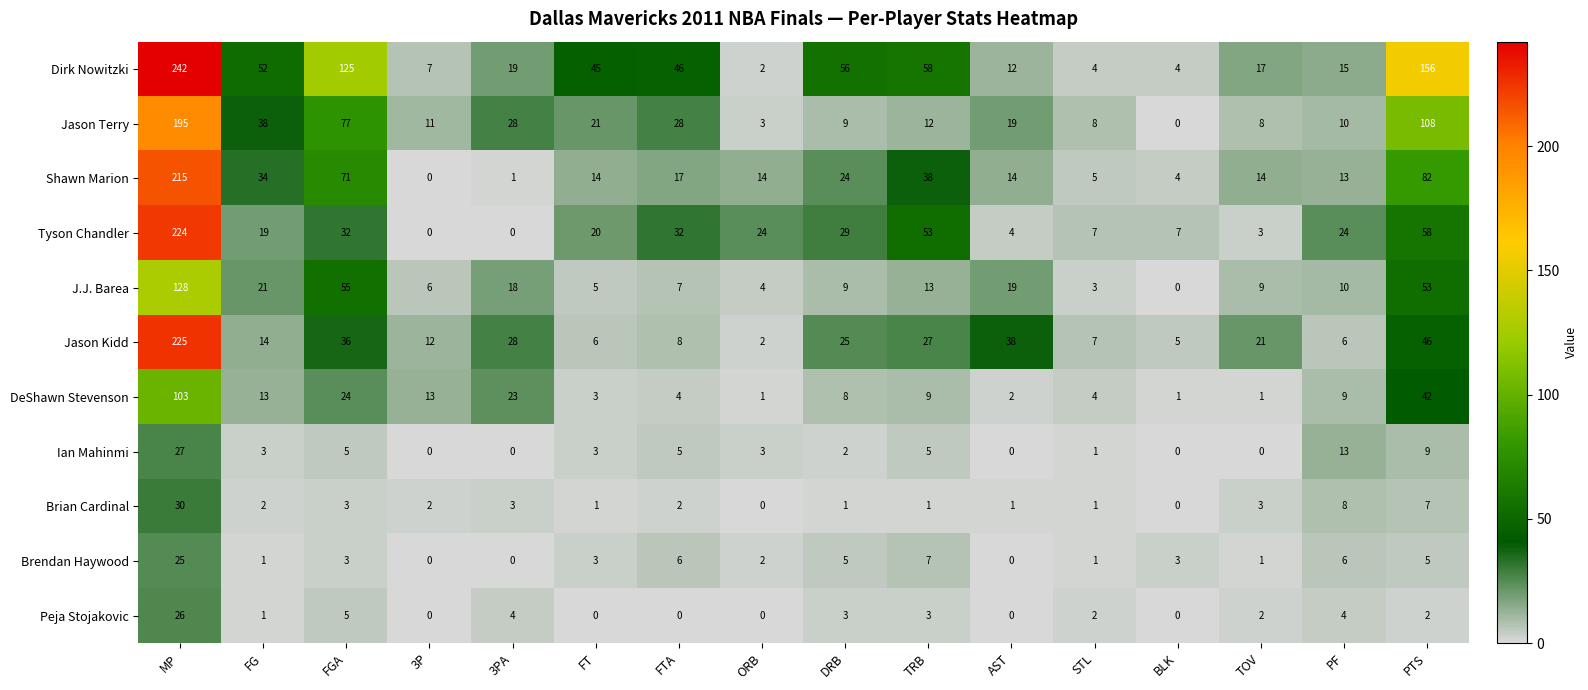

List the series in order of their peak value, lowest first.

Brendan Haywood, Peja Stojakovic, Ian Mahinmi, Brian Cardinal, DeShawn Stevenson, J.J. Barea, Jason Terry, Shawn Marion, Tyson Chandler, Jason Kidd, Dirk Nowitzki